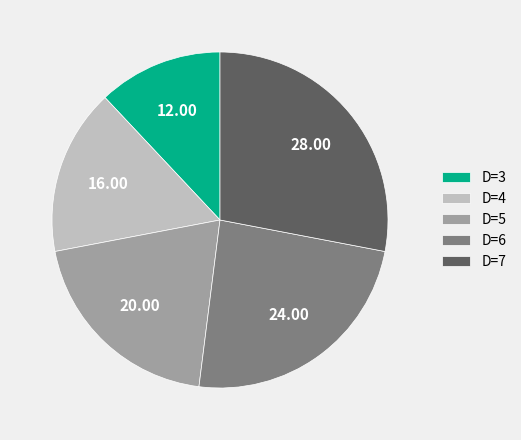

Is it true that D=7 is 28% of the pie?

True